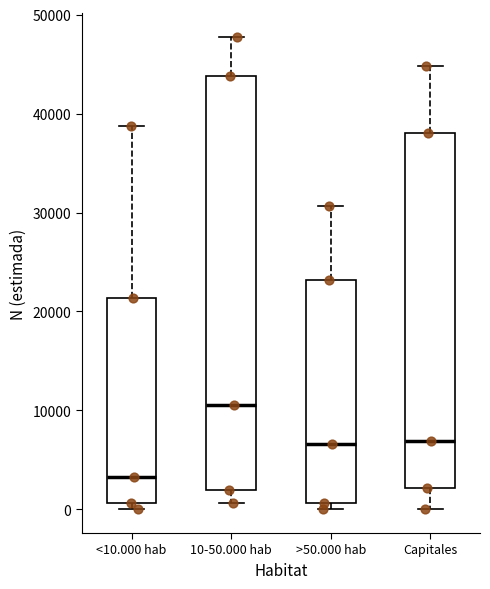

Comparing the boxes themselves (not the whiskers), which one is the tallest?

10-50.000 hab